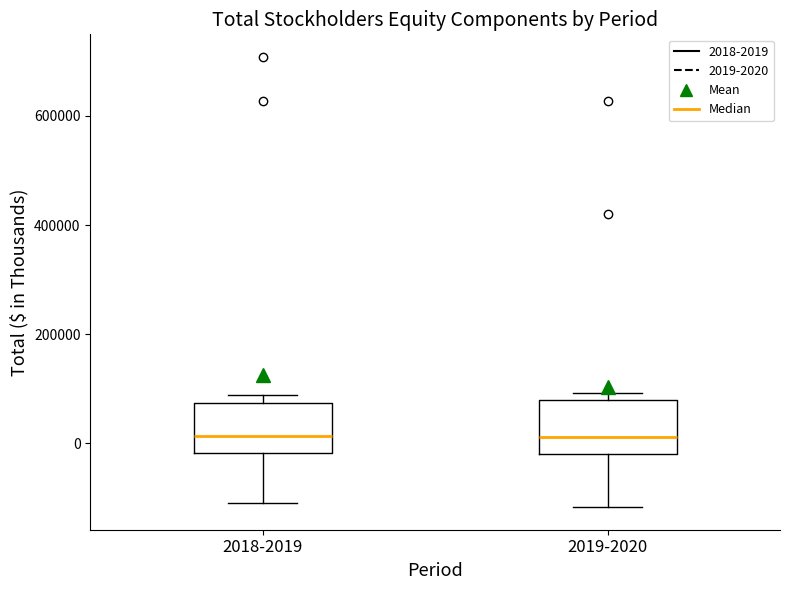

Where is the upper edge of the box for 2019-2020 on the y-axis? The values are not printed on the chart, so give them approximately, as read against the axis.

80000